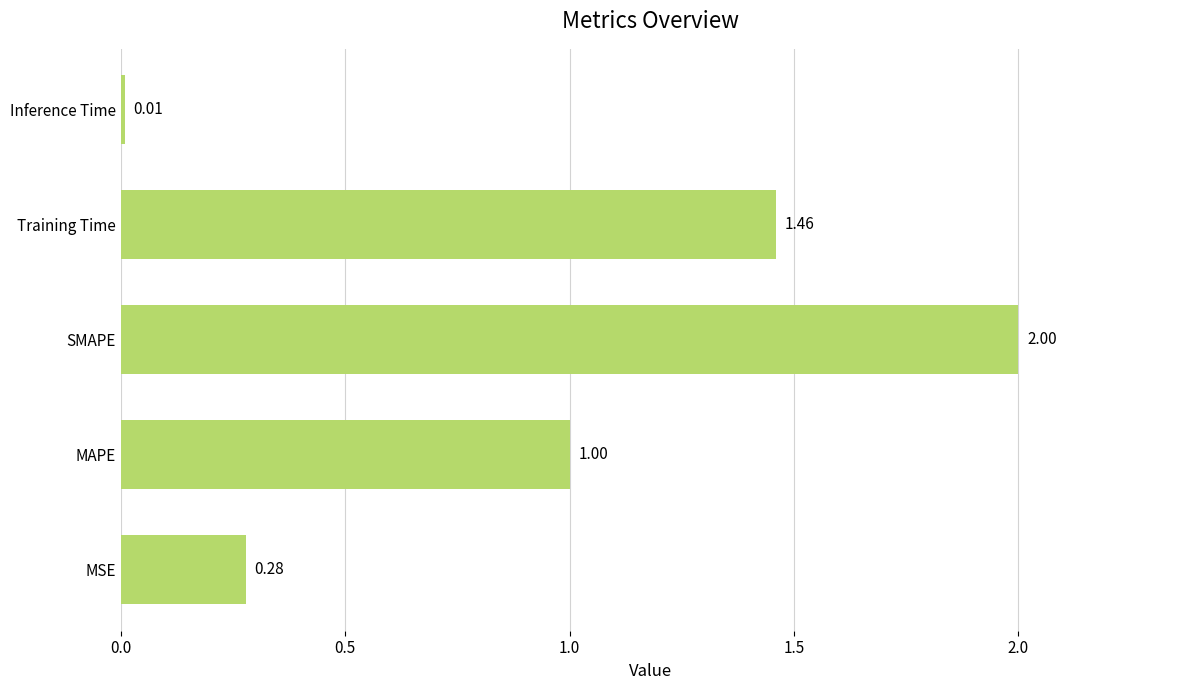

What is the sum of the values at SMAPE and Inference Time?

2.0